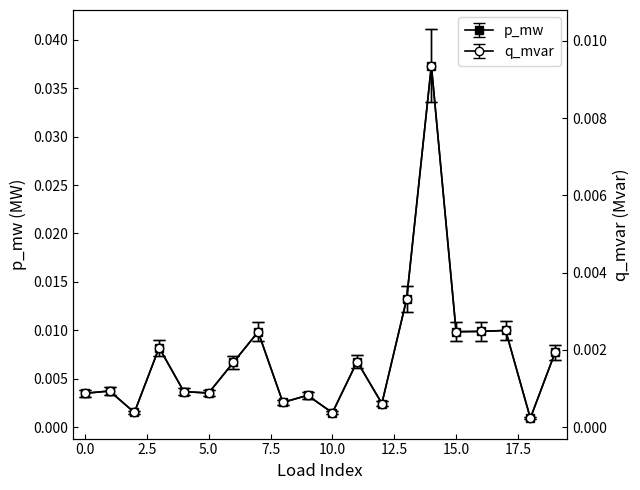

How many distinct data groups are displayed?

2